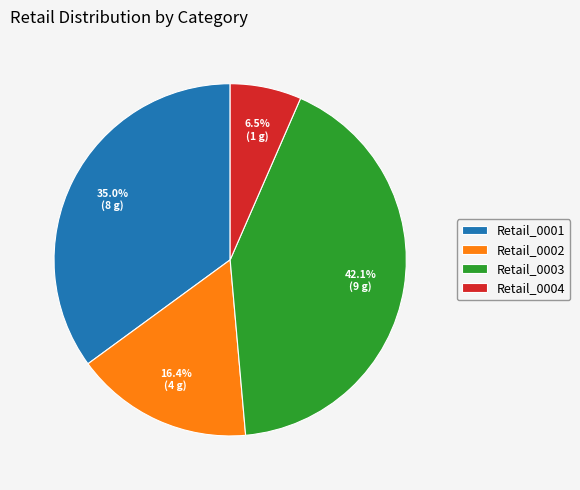

What is the total percentage of Retail_0001 and Retail_0003?

77.1%